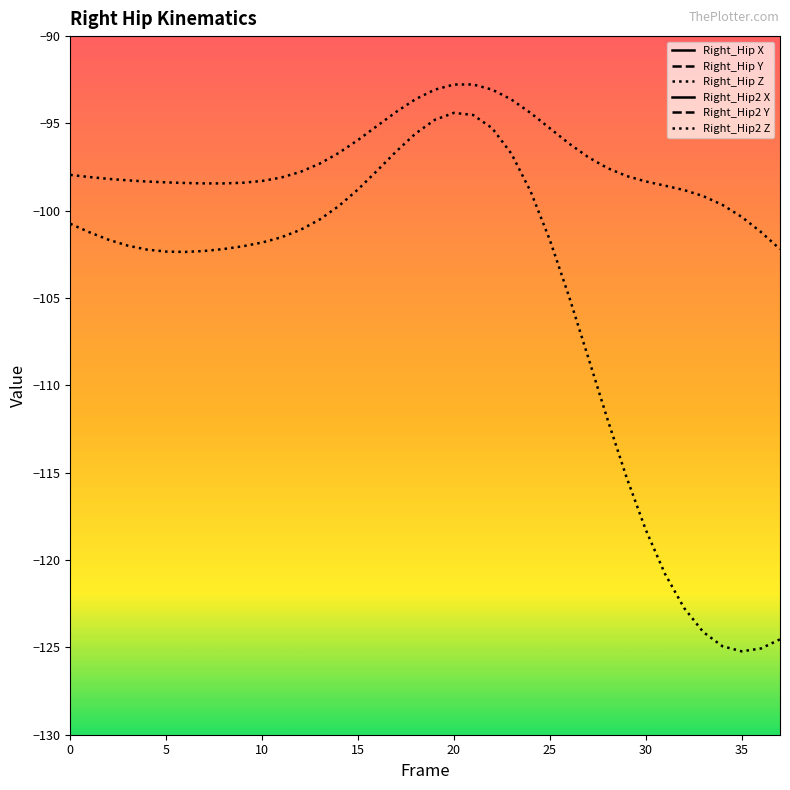

What is the spread (max minus min) of values at 16?

94.7